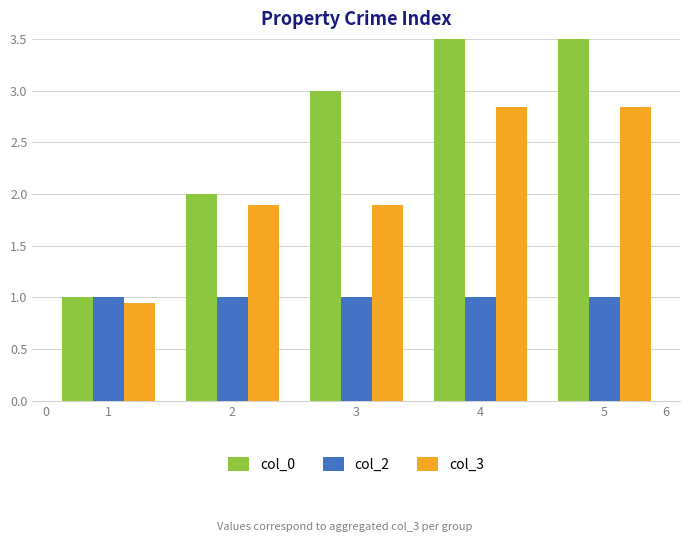

What are all the series names shown in the legend?

col_0, col_2, col_3